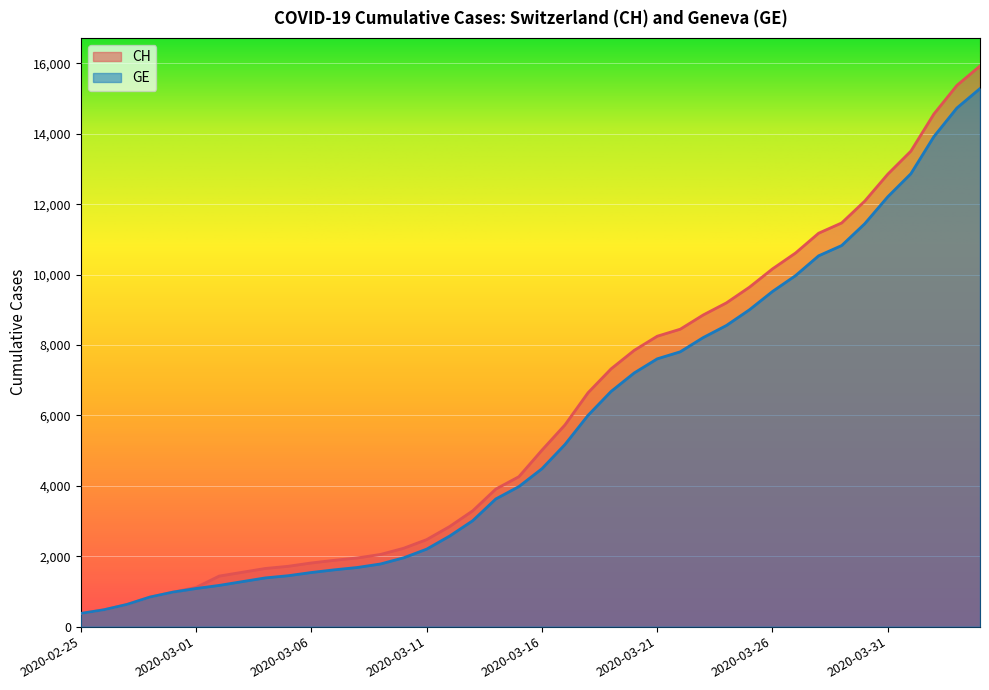

Is it true that GE equals 6164 at 2020-03-25?

False